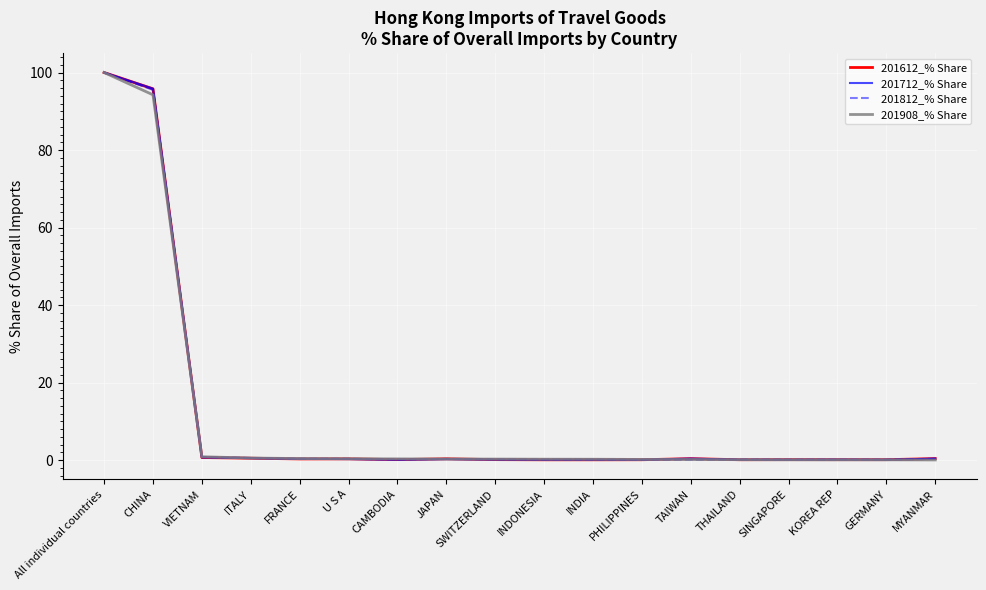

The value of 201712_% Share at TAIWAN is 0.4. True or false?

True